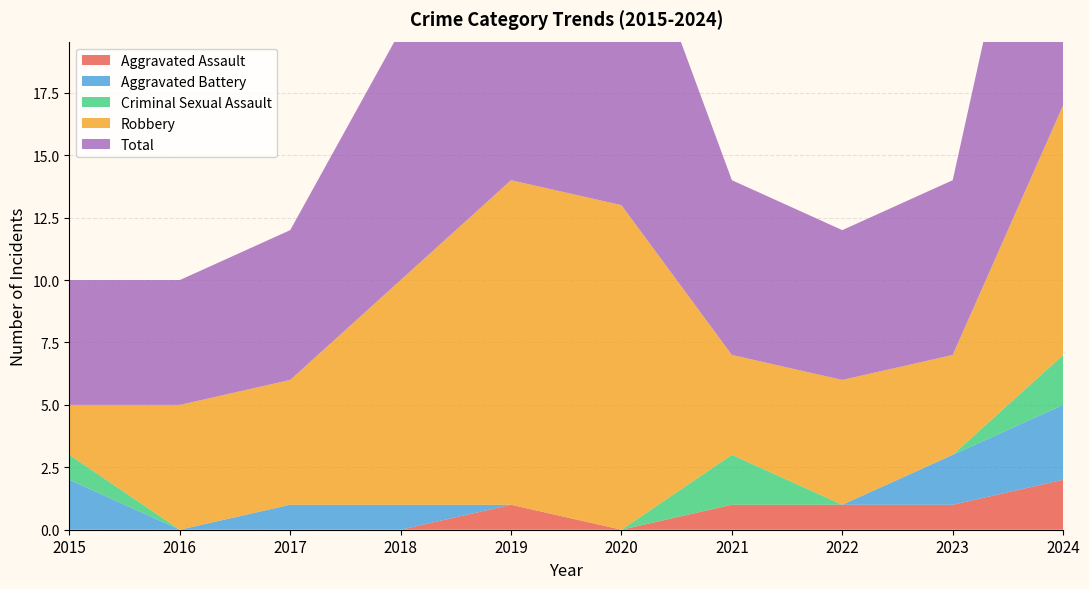

Reading left to right, extract all data points from this chart.

Aggravated Assault: 0	0	0	0	1	0	1	1	1	2
Aggravated Battery: 2	0	1	1	0	0	0	0	2	3
Criminal Sexual Assault: 1	0	0	0	0	0	2	0	0	2
Robbery: 2	5	5	9	13	13	4	5	4	10
Total: 5	5	6	10	14	13	7	6	7	17